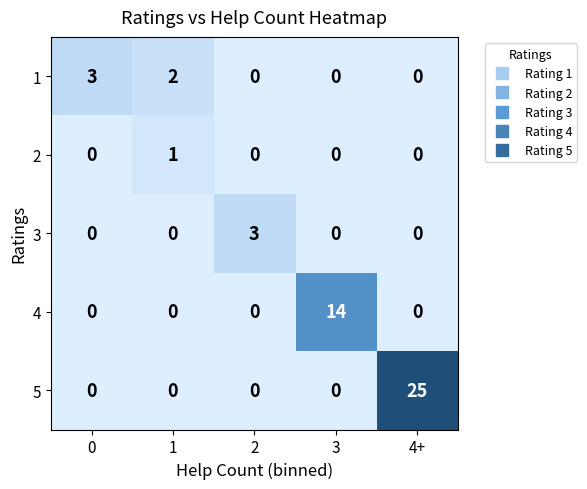

Which series has the largest total across all categories?

5